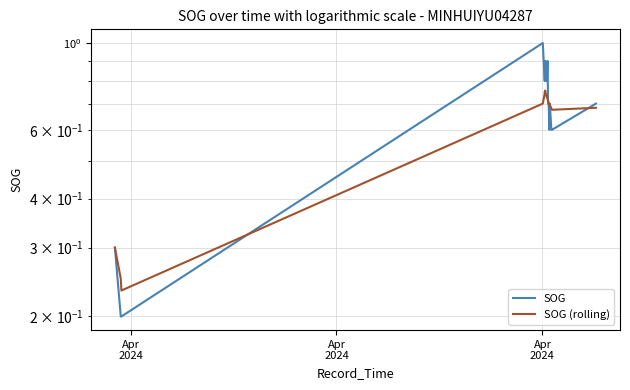

Rank the series by their average value, from highest to lowest.

SOG, SOG (rolling)